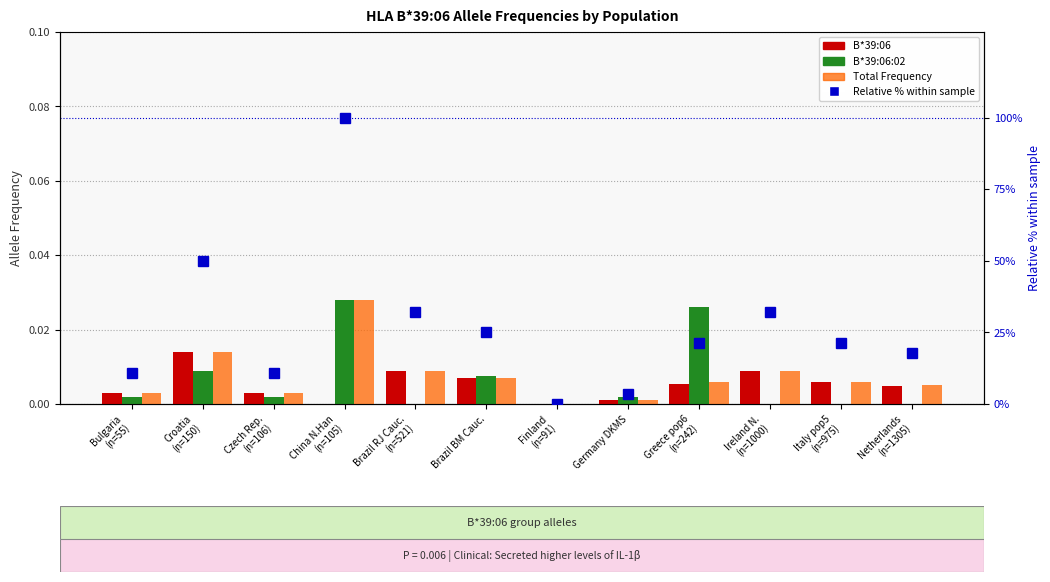

Which series has the largest range (max minus min)?

Relative % within sample